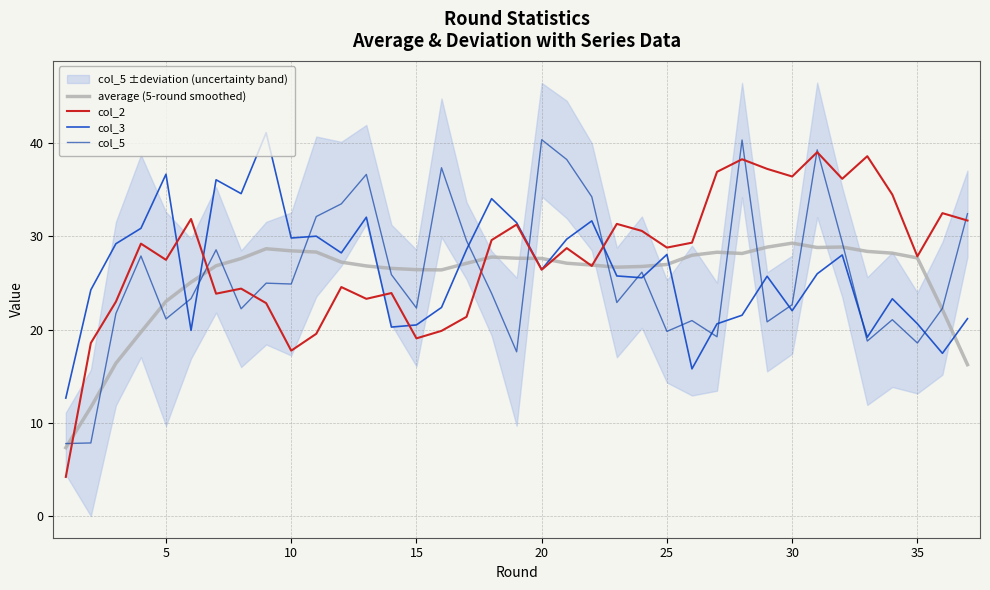

Does the chart have visible grid lines?

Yes